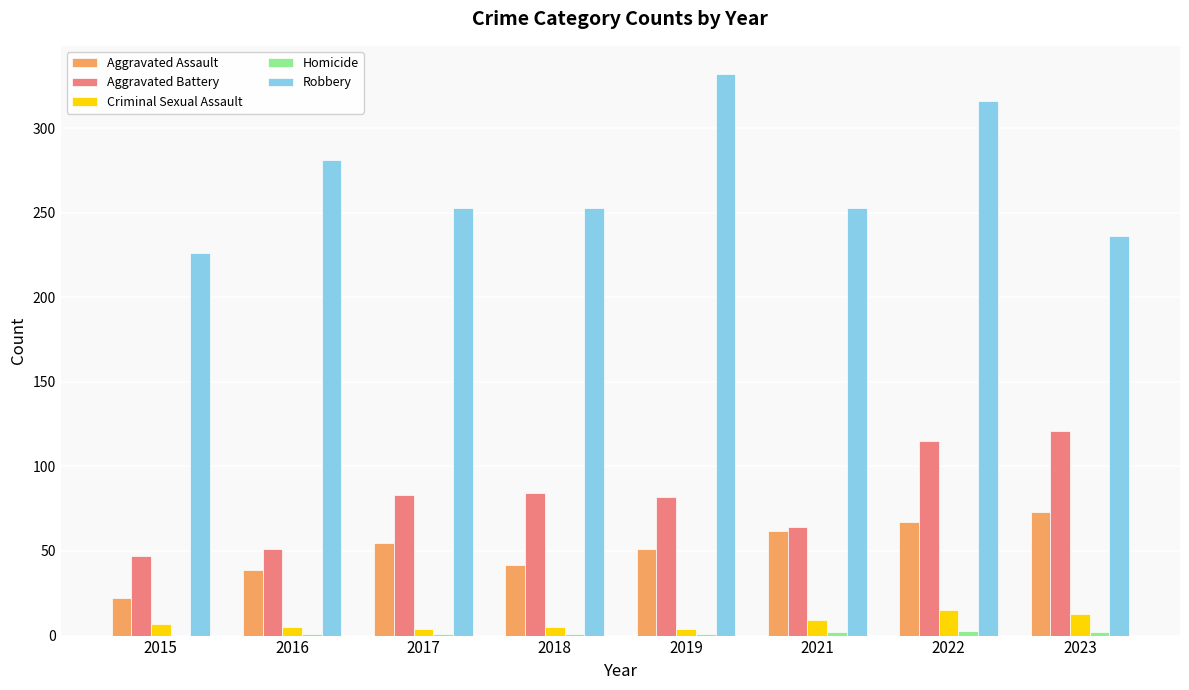

Is the value of Aggravated Assault at 2022 greater than the value of Criminal Sexual Assault at 2018?

Yes